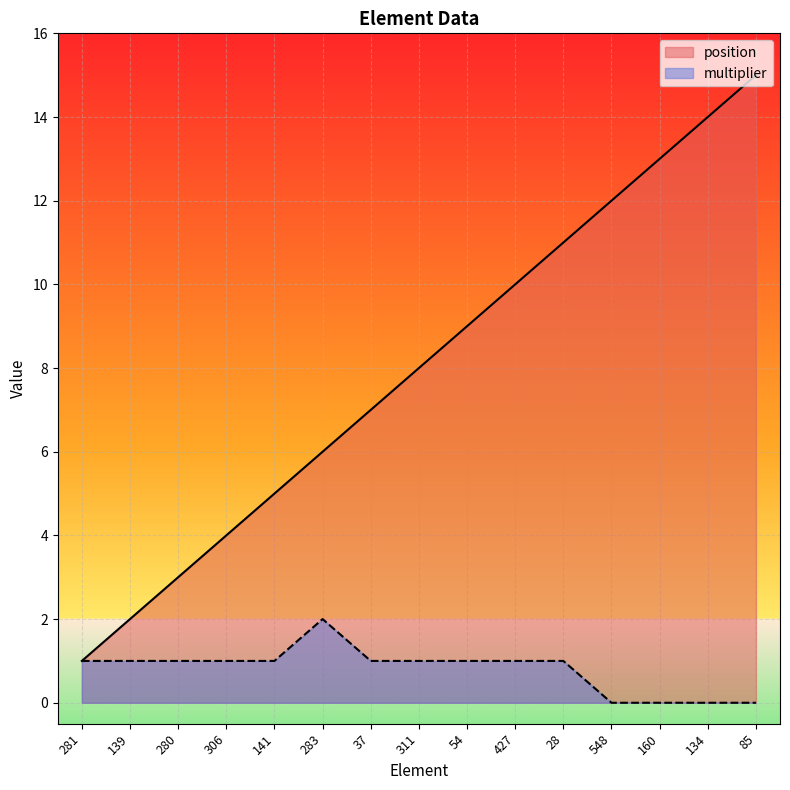

What position from the right is 139?

14